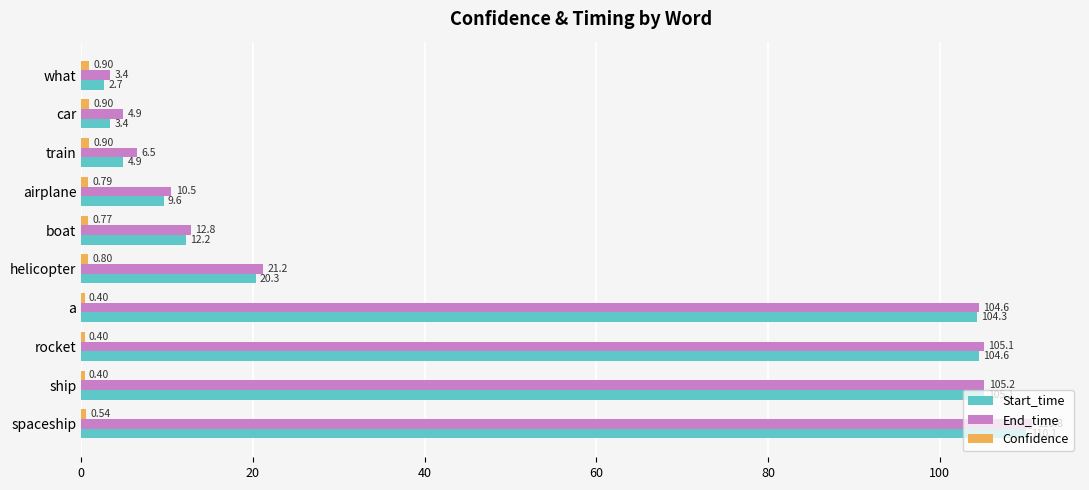

What is the sum of all End_time values?

485.0